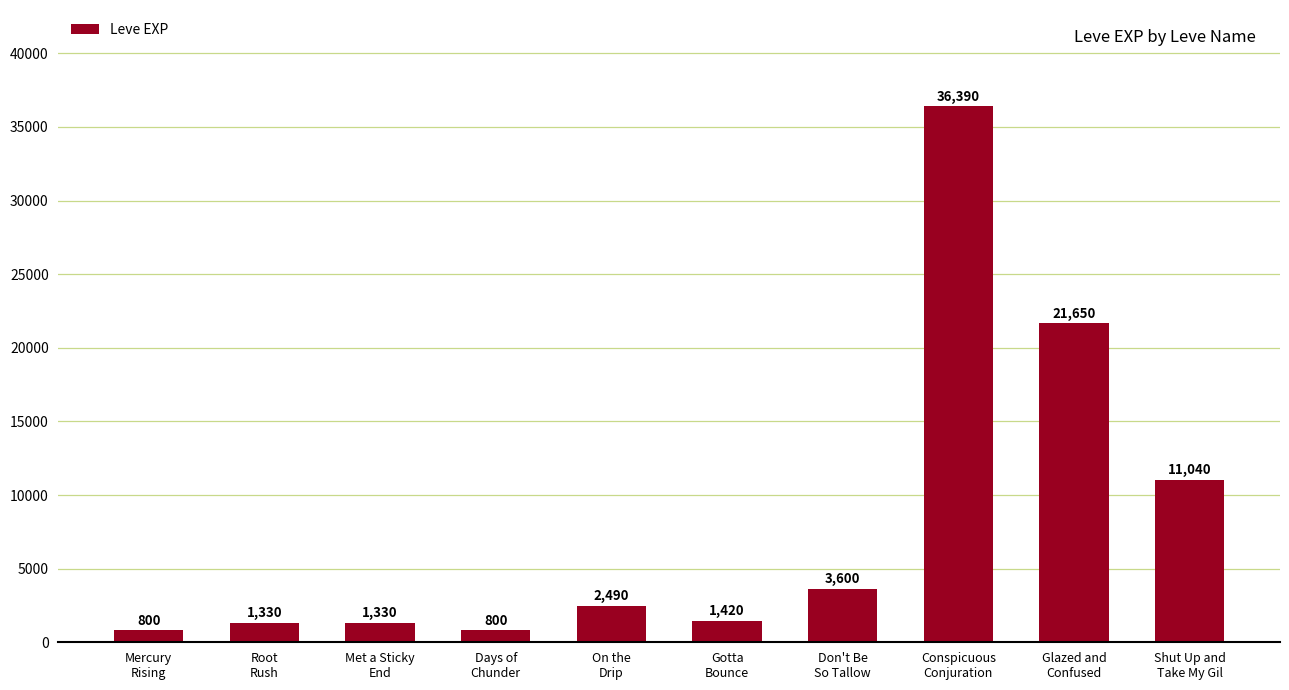

What is the label of the 4th bar from the right?

Don't Be
So Tallow